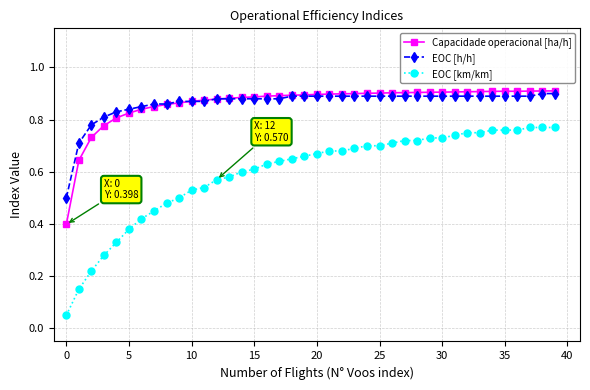

At how many categories does at least one series exceed 0?

40